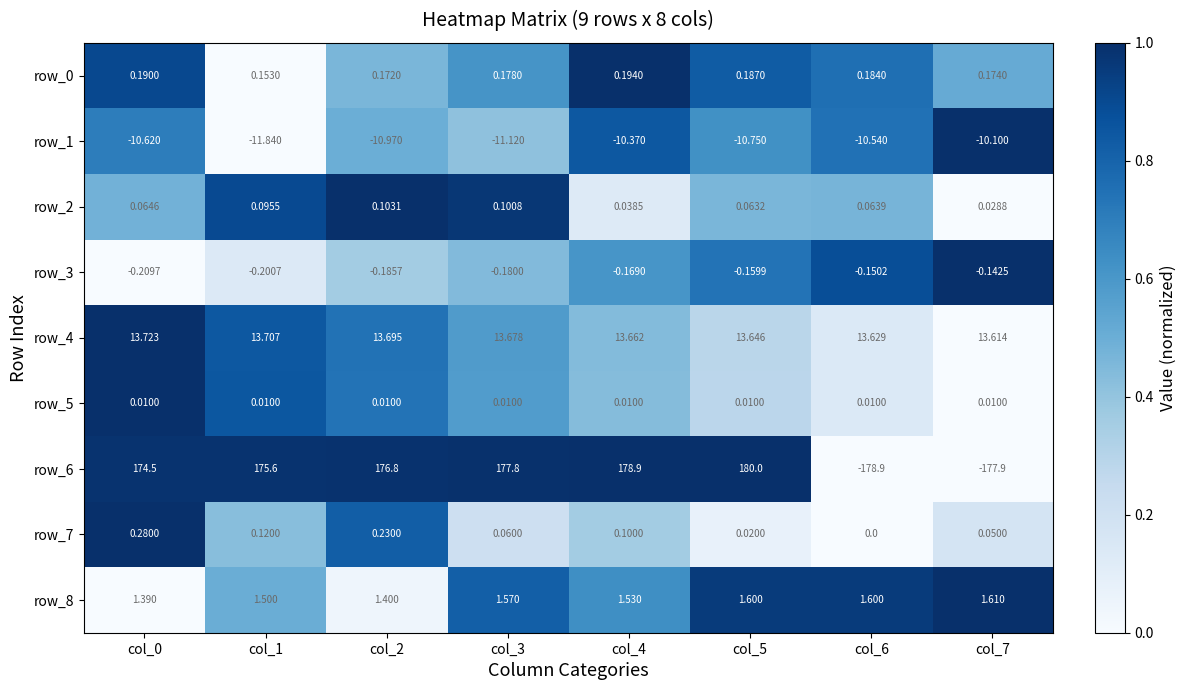

What is the sum of all row_5 values?

0.1